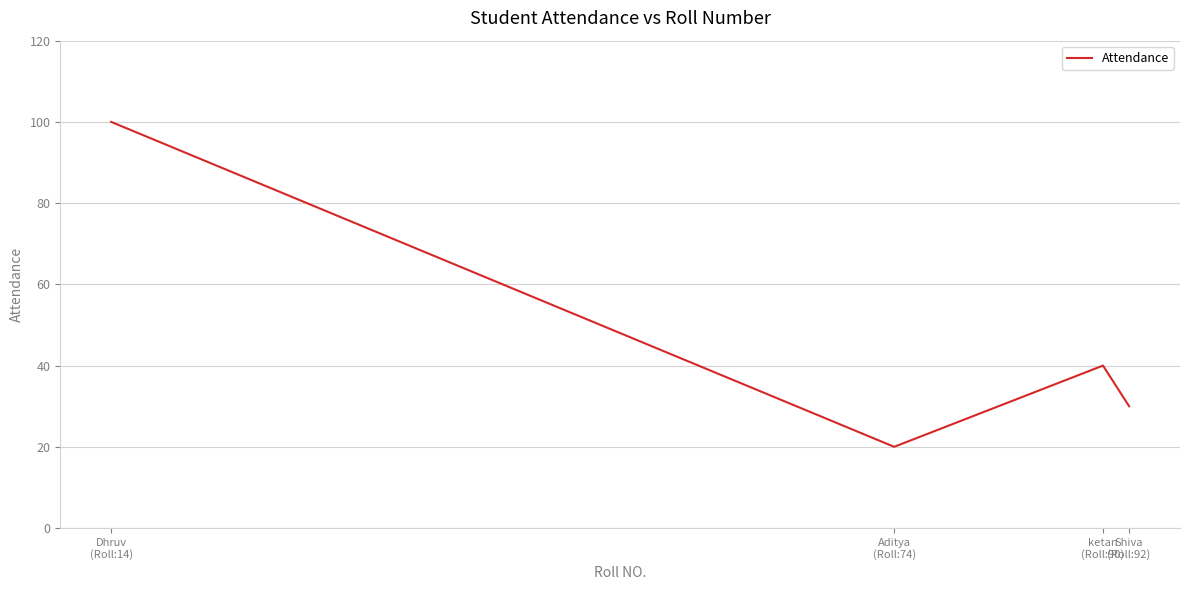

What is the average value?

48